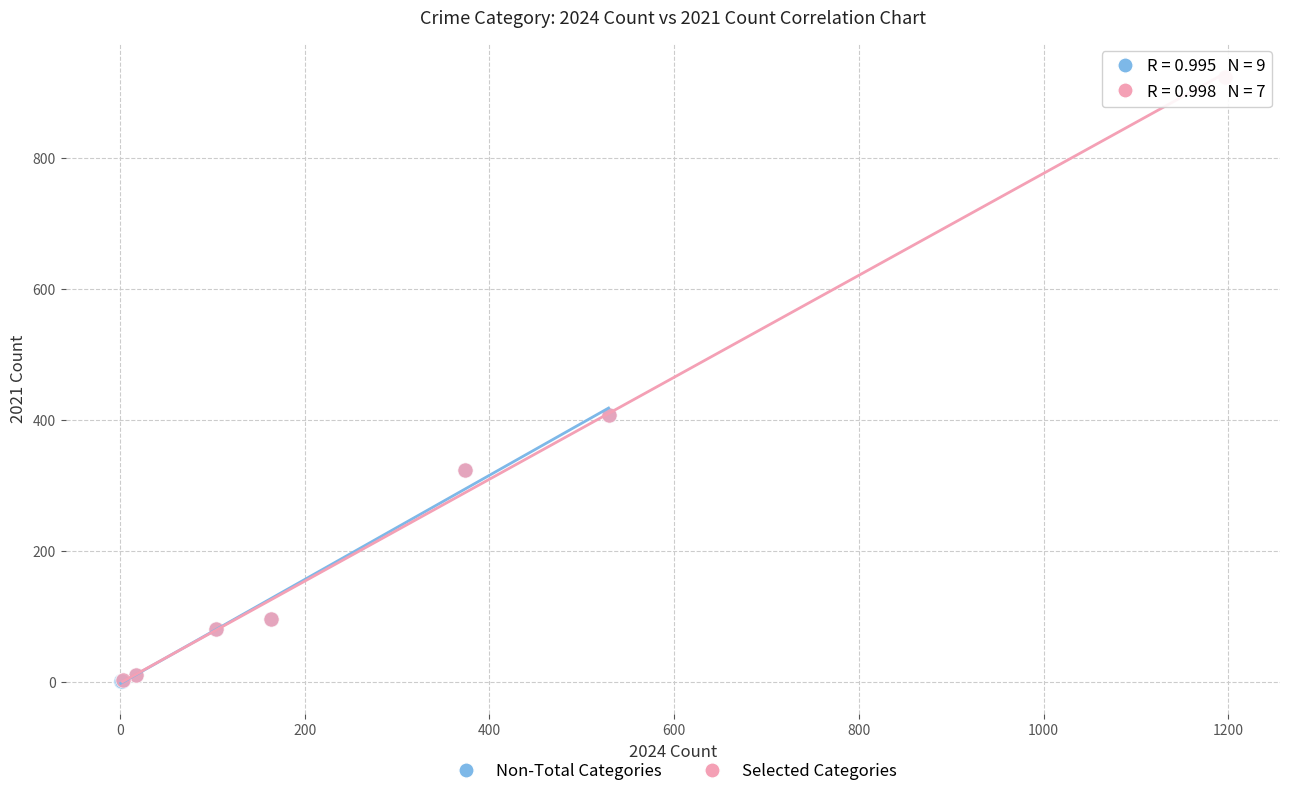

Which series reaches the maximum Y coordinate?

Selected Categories